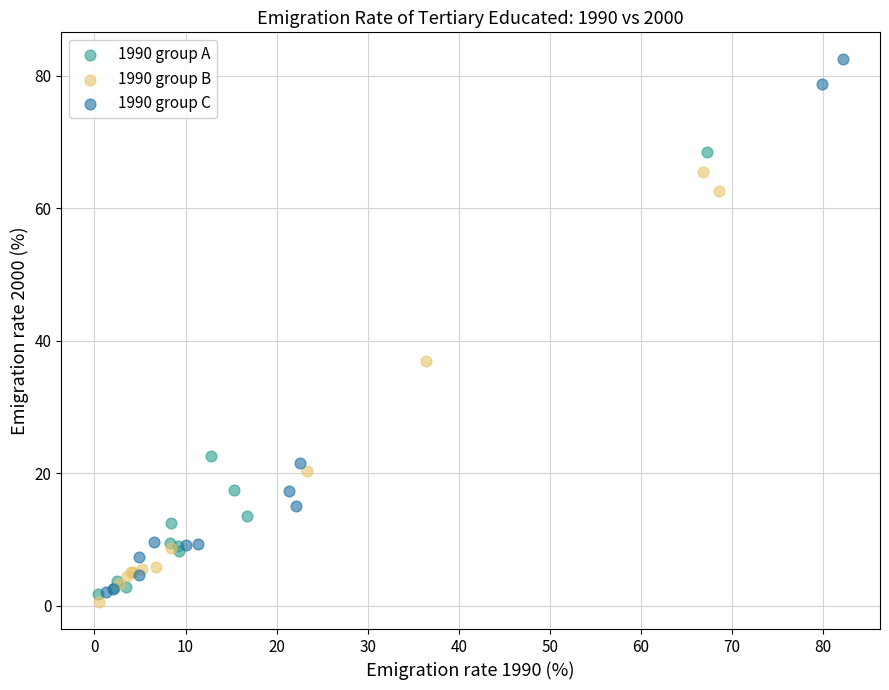

Which series reaches the maximum Y coordinate?

1990 group C